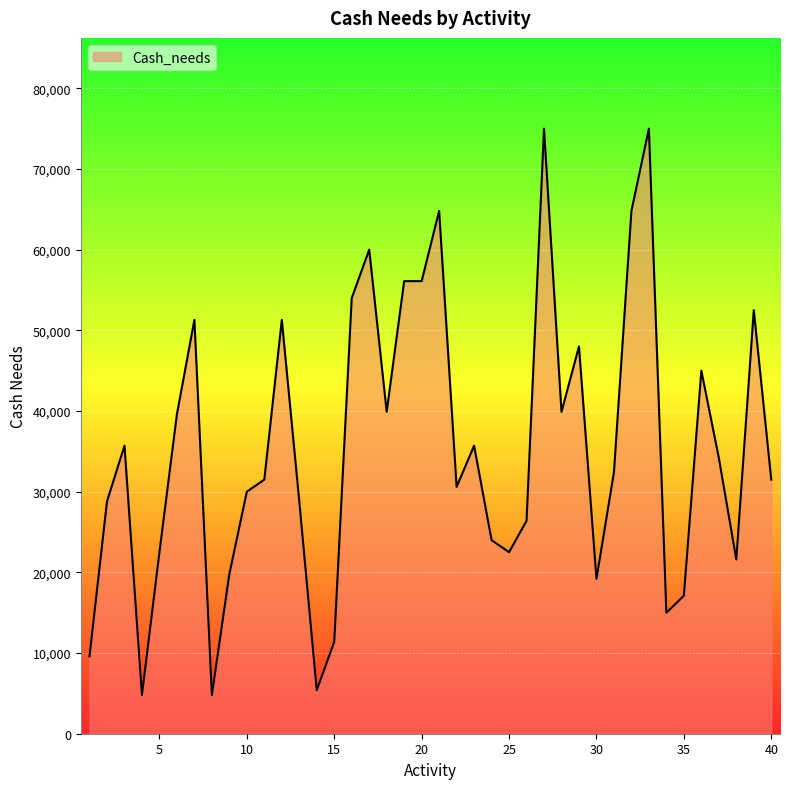

What is the difference between the maximum and minimum values?

70200